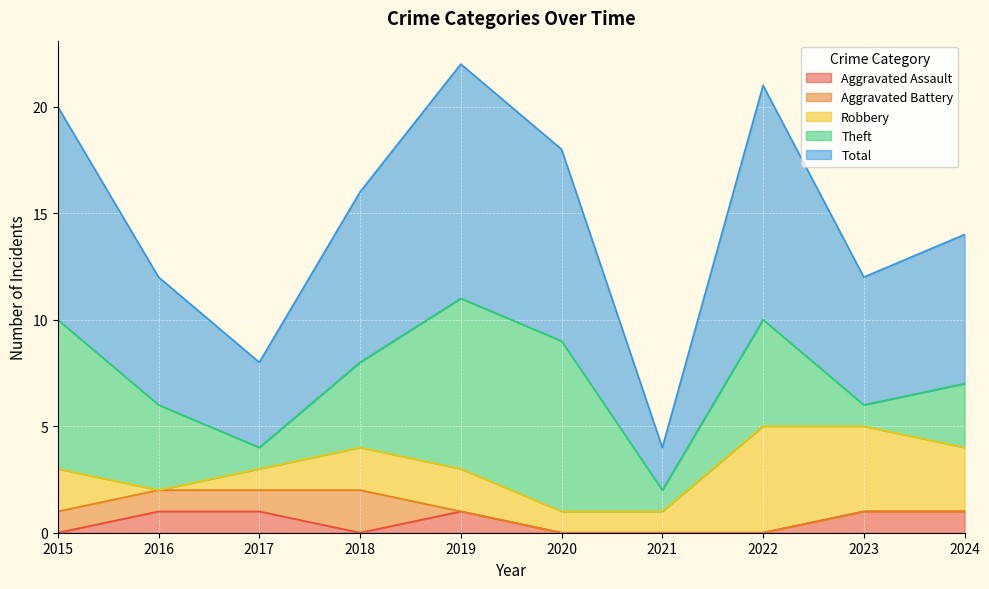

After their last crossing, which series has the higher values: Aggravated Assault or Aggravated Battery?

Aggravated Assault